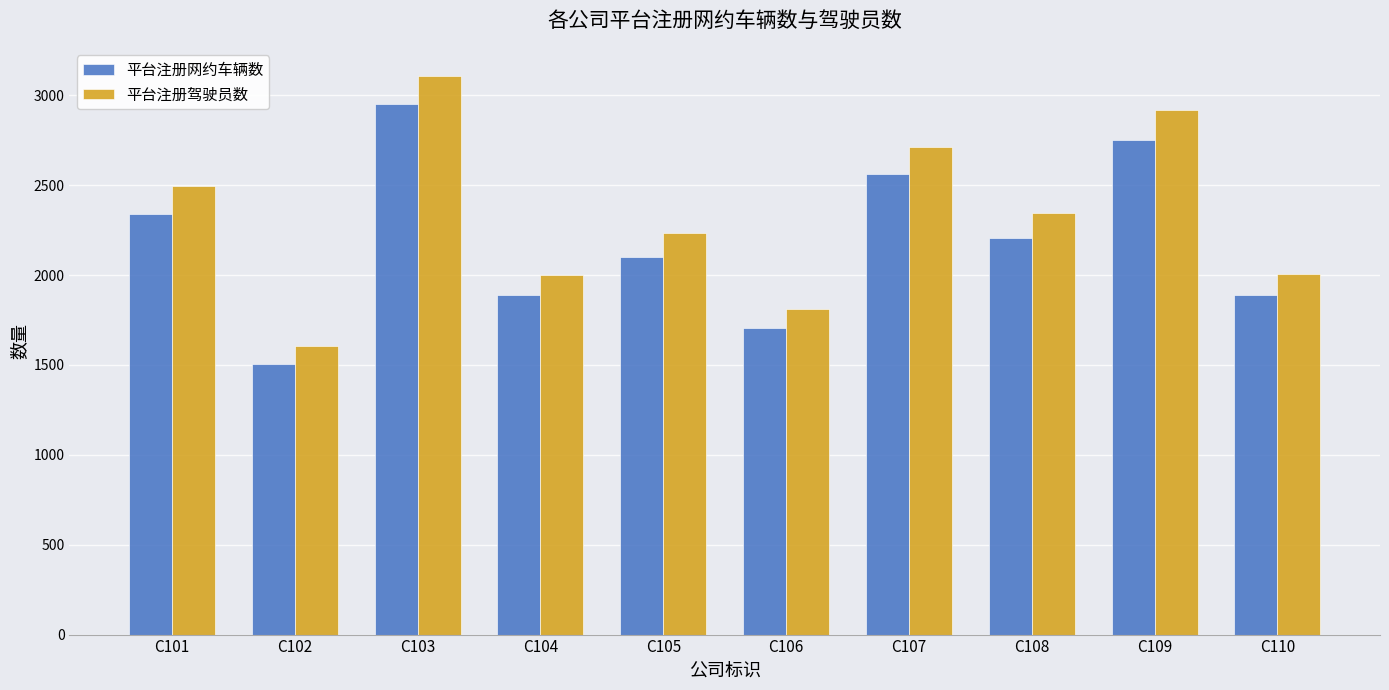

Read the 平台注册驾驶员数 value at C101, to the nearest 100.

2500